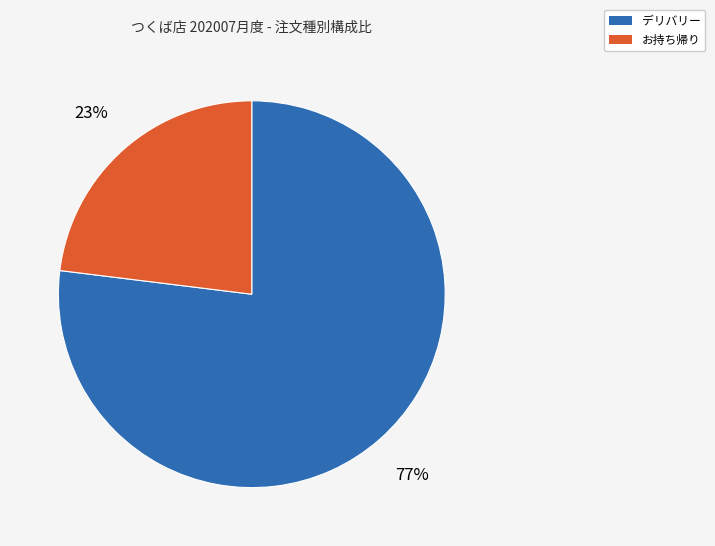

To the nearest percent, what is the difference between the お持ち帰り and デリバリー slice percentages?

54%